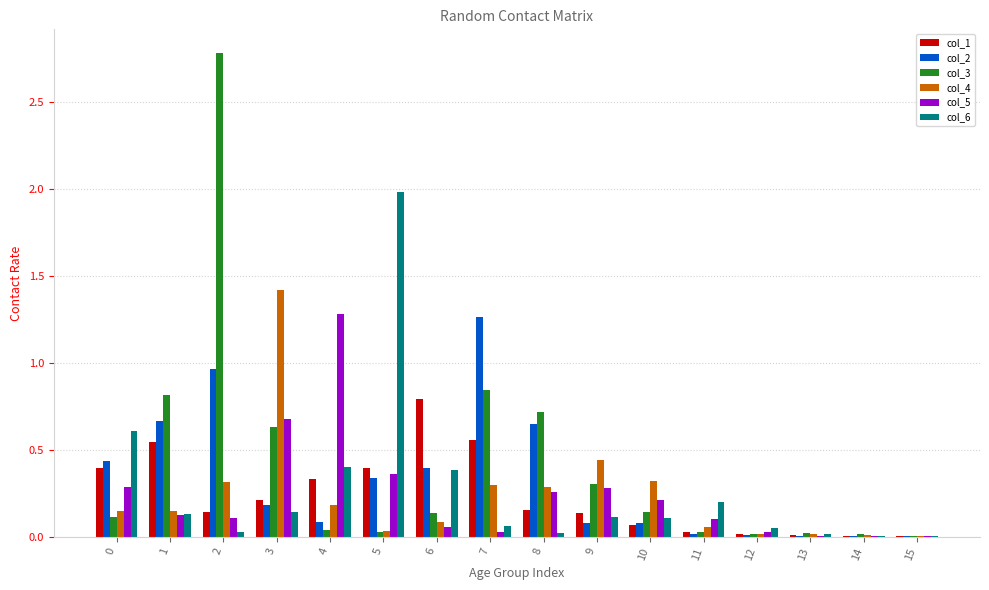

What are all the series names shown in the legend?

col_1, col_2, col_3, col_4, col_5, col_6